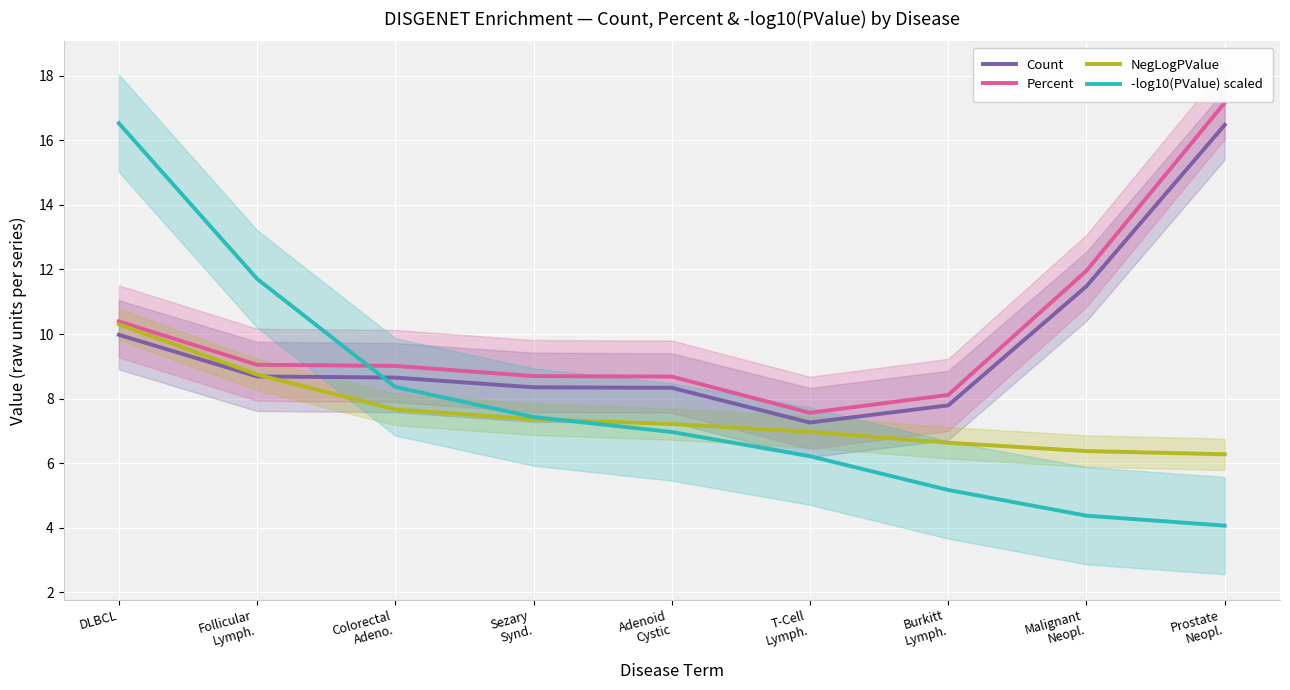

At which label does Count first exceed 8?

DLBCL